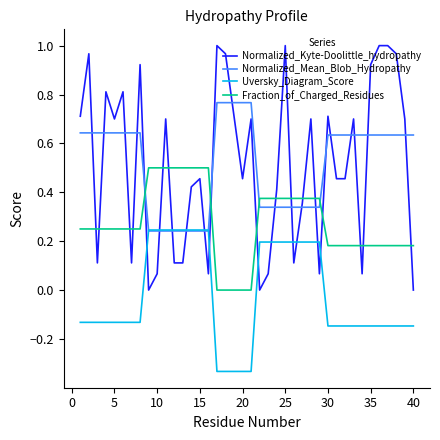

Does the chart have visible grid lines?

No